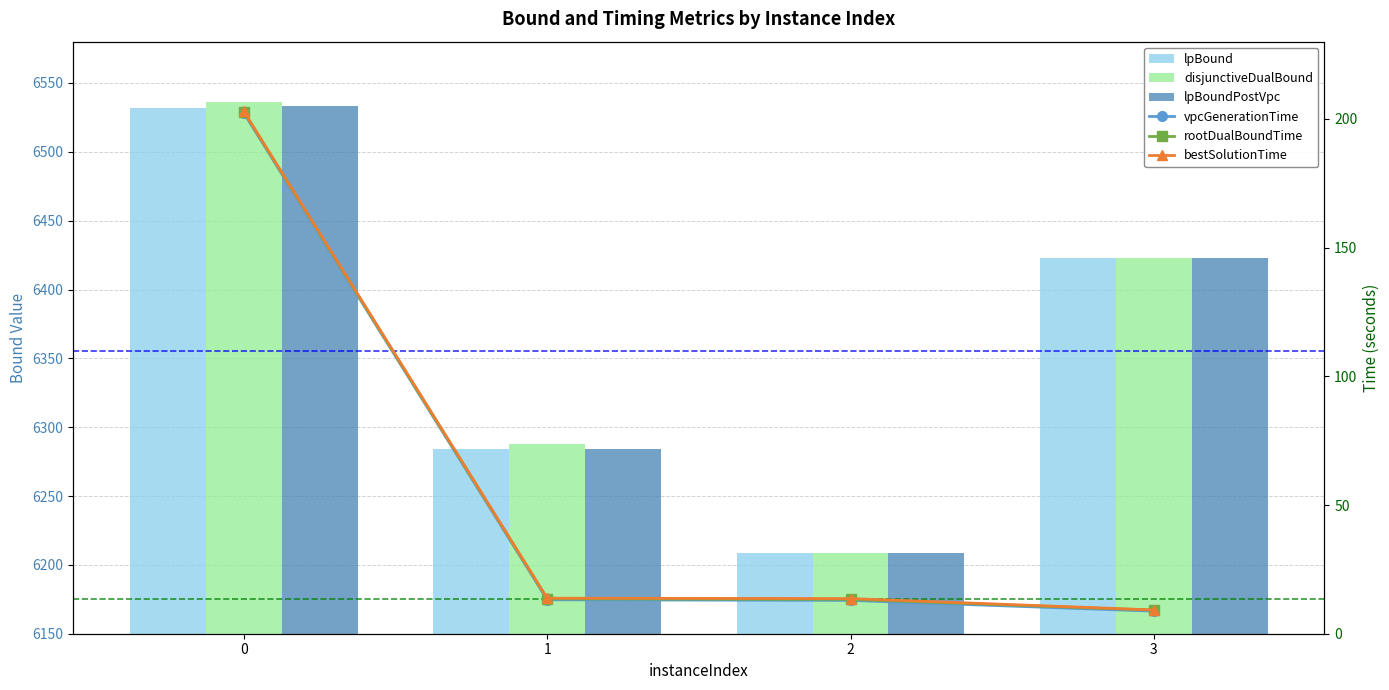

List the labels in order of lpBoundPostVpc value, smallest first.

2, 1, 3, 0